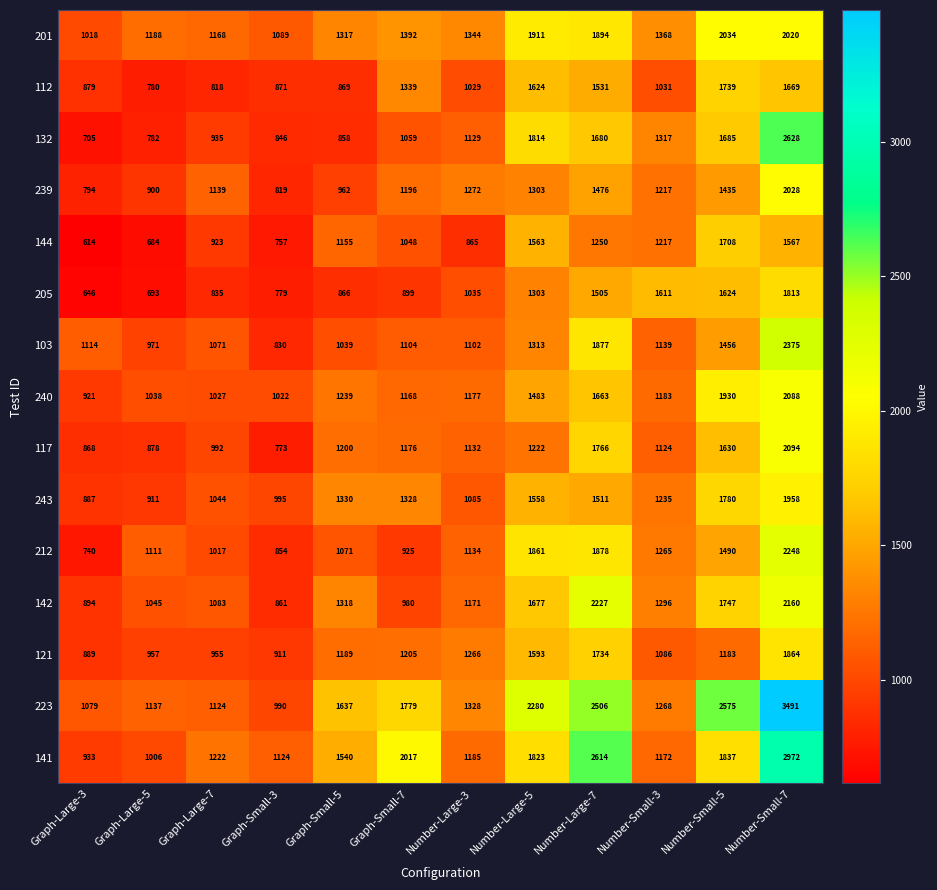

At which category is the sum across all series the highest?

Number-Small-7